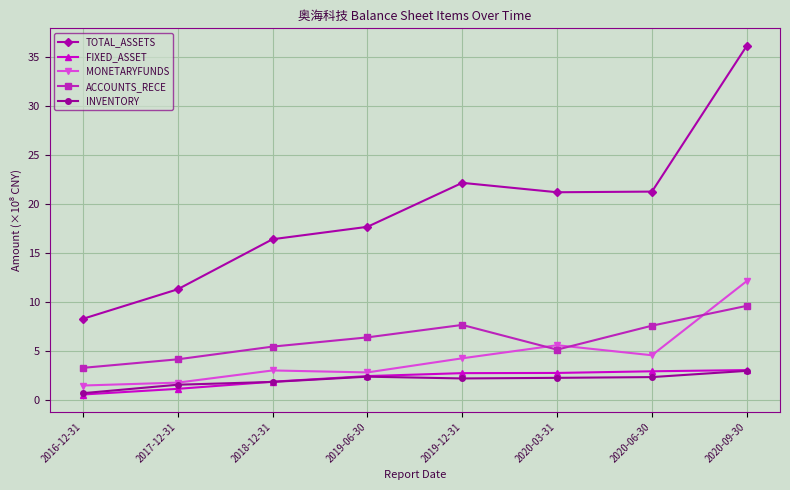

Where is the first local minimum for ACCOUNTS_RECE?

2020-03-31